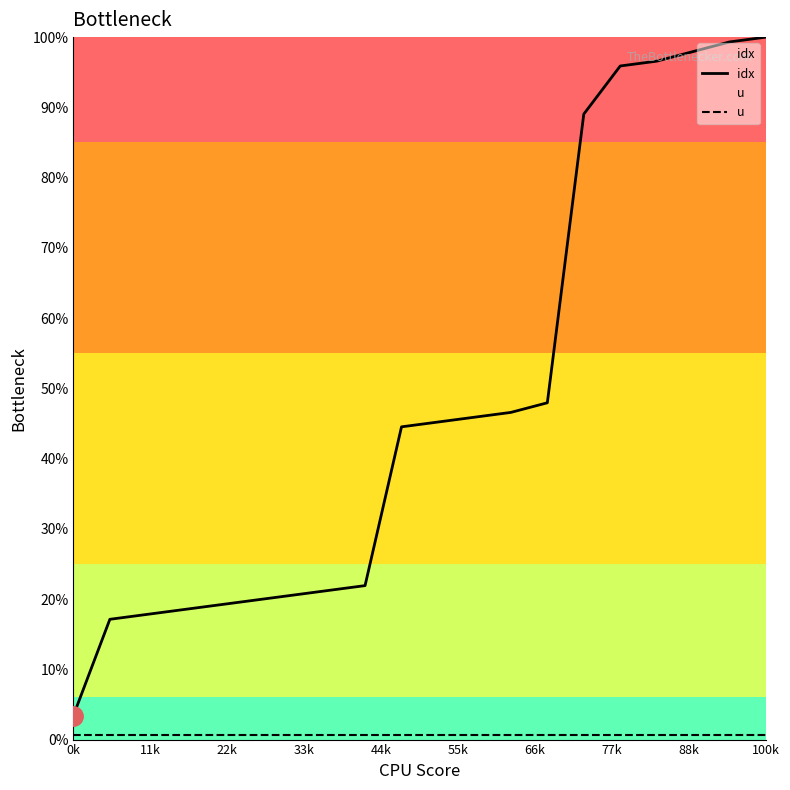

Rank the series at 66k from highest to lowest value.

idx, u